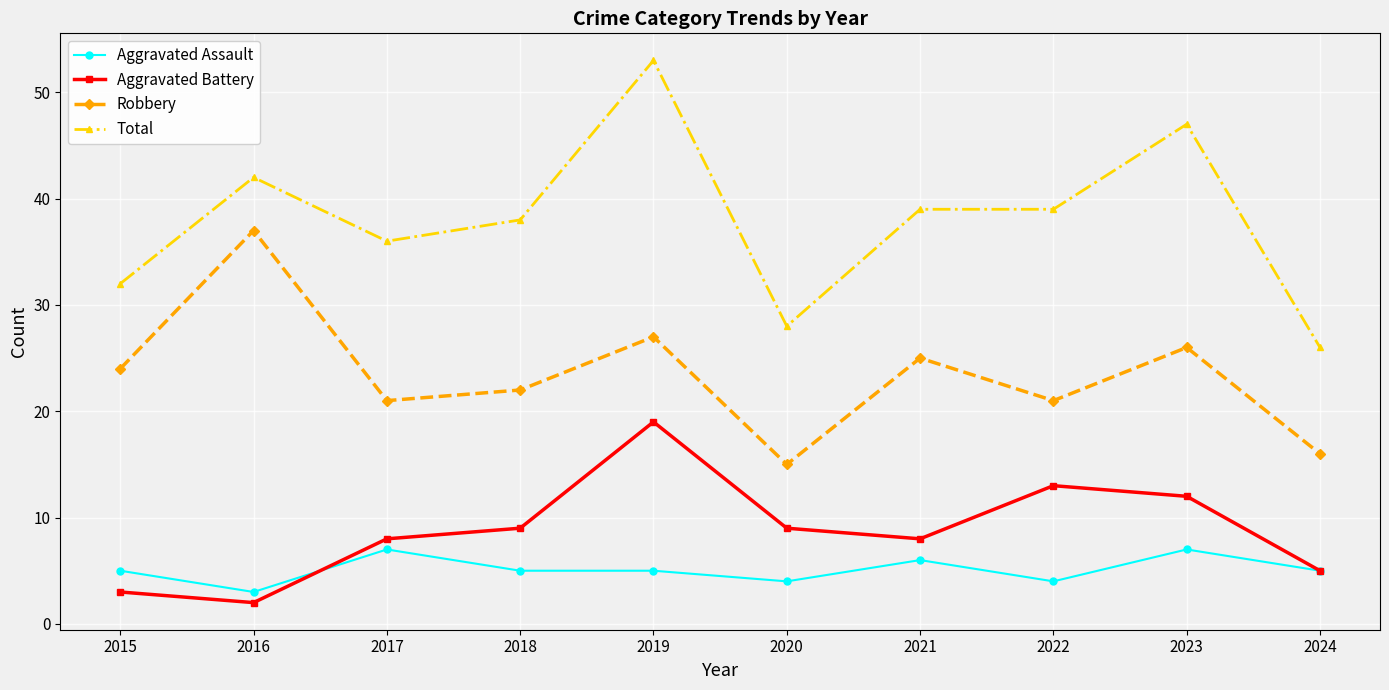

What is the sum of the Aggravated Battery values at 2020 and 2024?

14